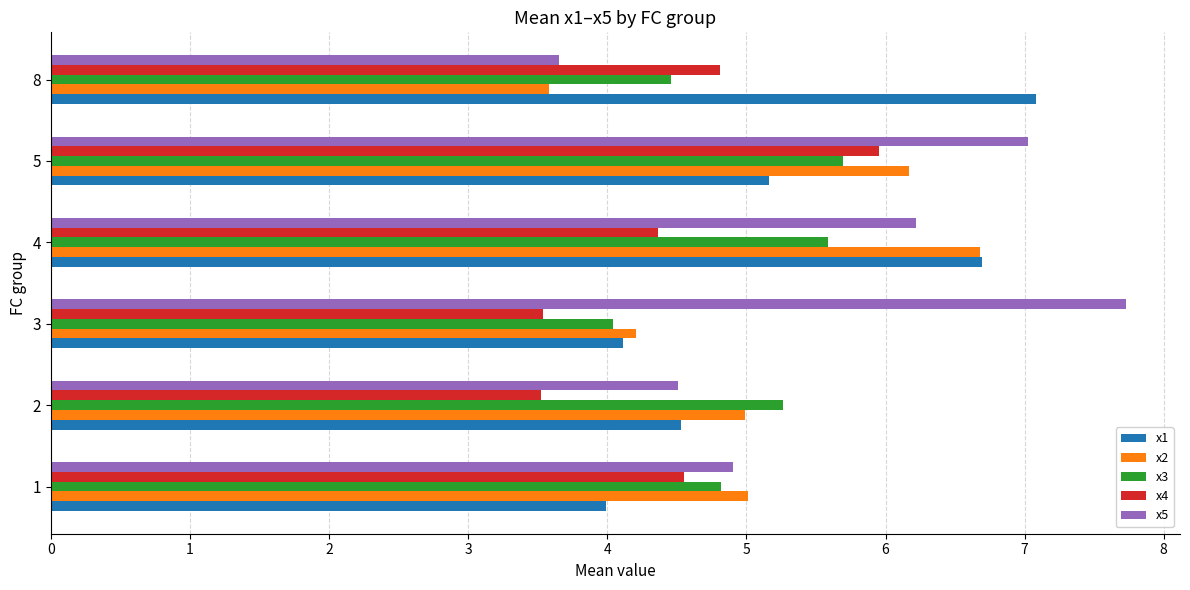

At which label does x2 reach its minimum?

8